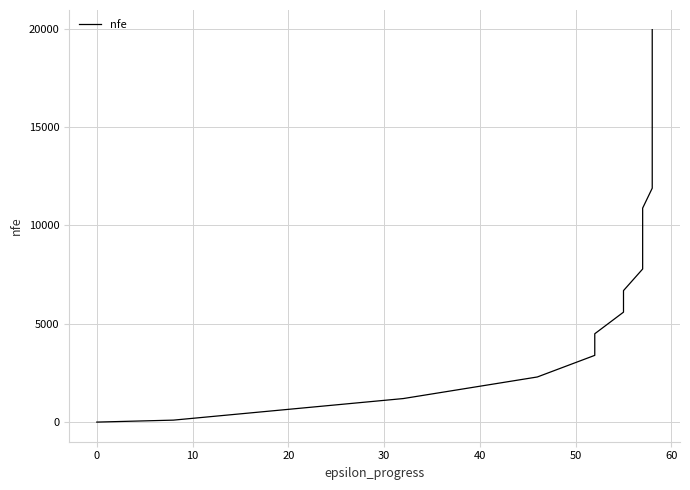

What is the label of the 19th point from the right?

10